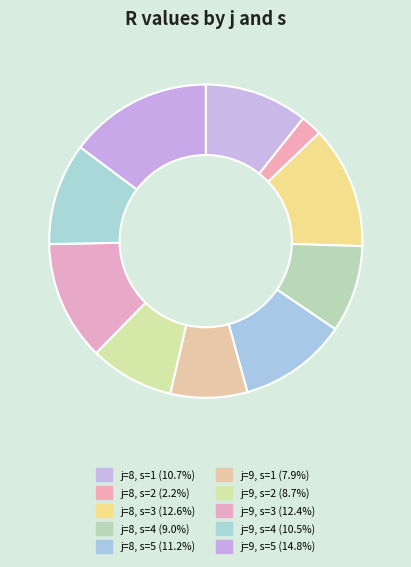

True or false: j=8, s=2 accounts for 2% of the total.

True